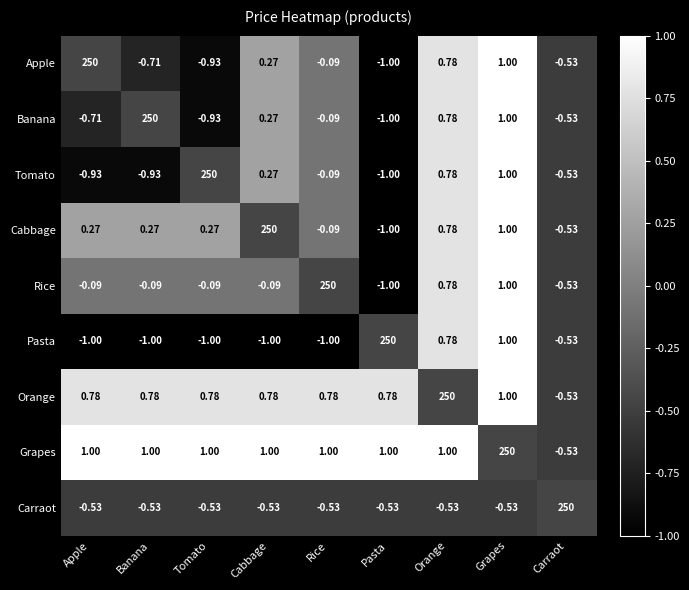

Which category has the lowest value in the Banana series?

Pasta